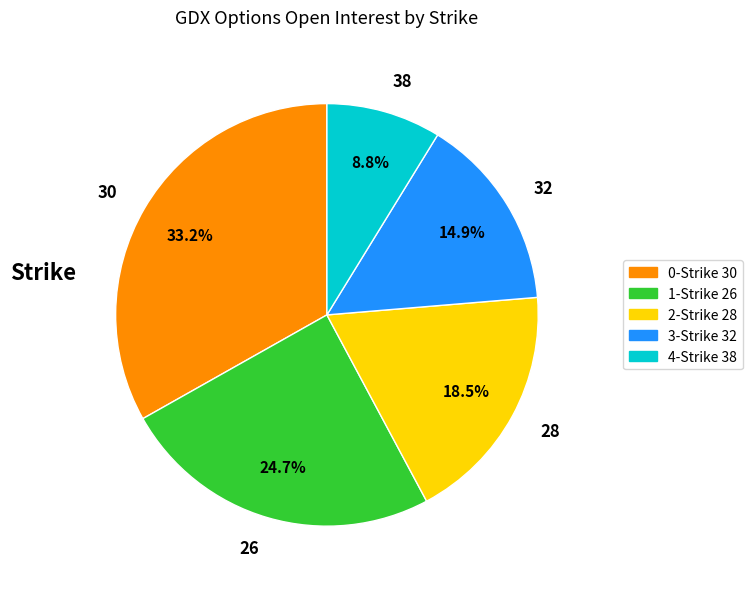

Approximately how many times larger is the value at 30 compared to 26?

1.3